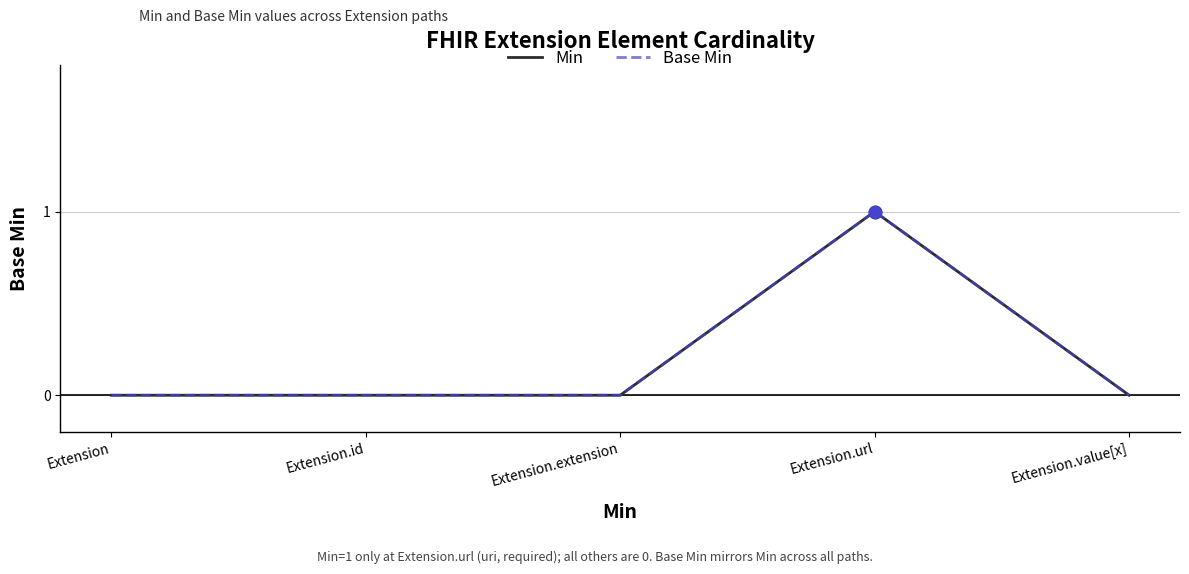

Does the chart have visible grid lines?

Yes